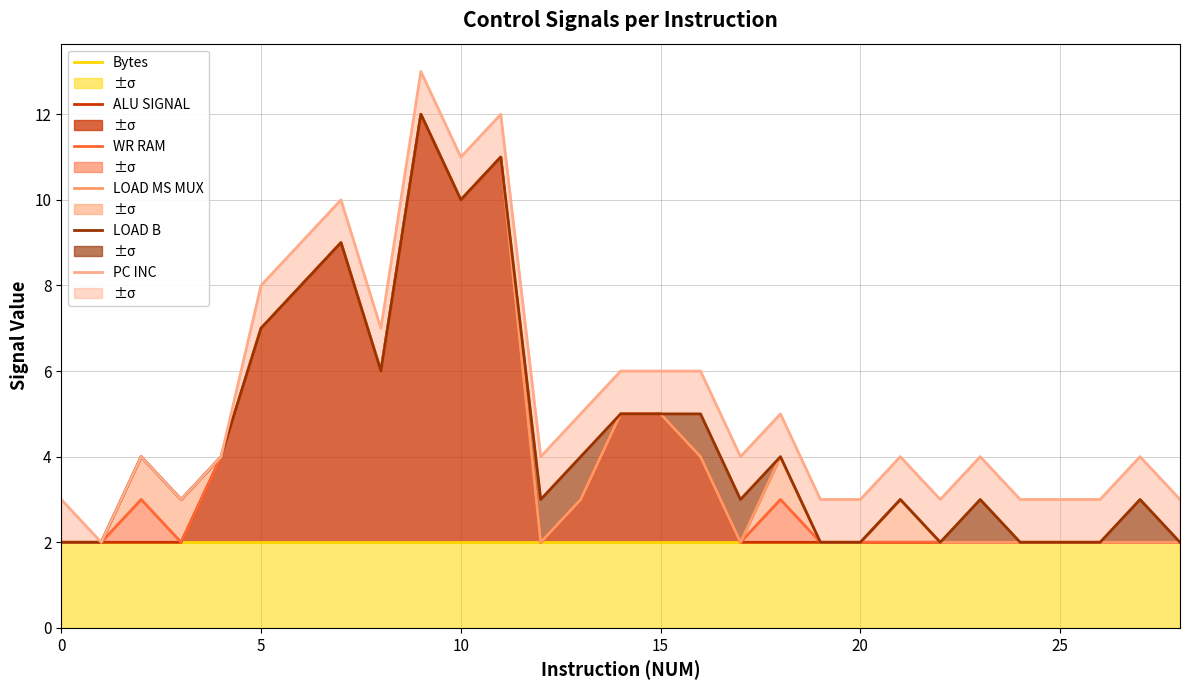

Between 21 and 10, which is larger?

21